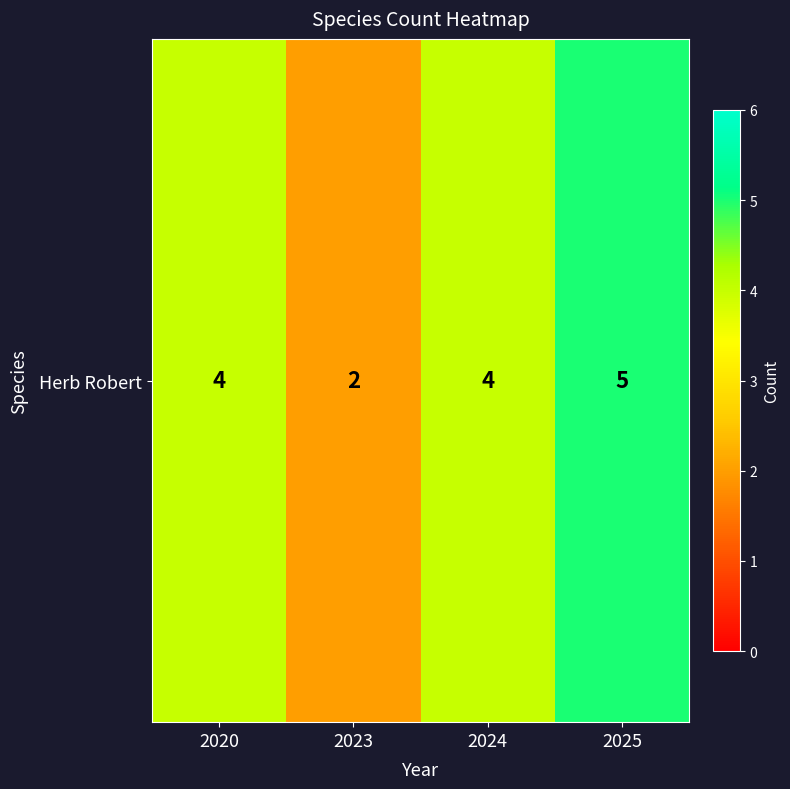

What is the greatest value displayed?

5